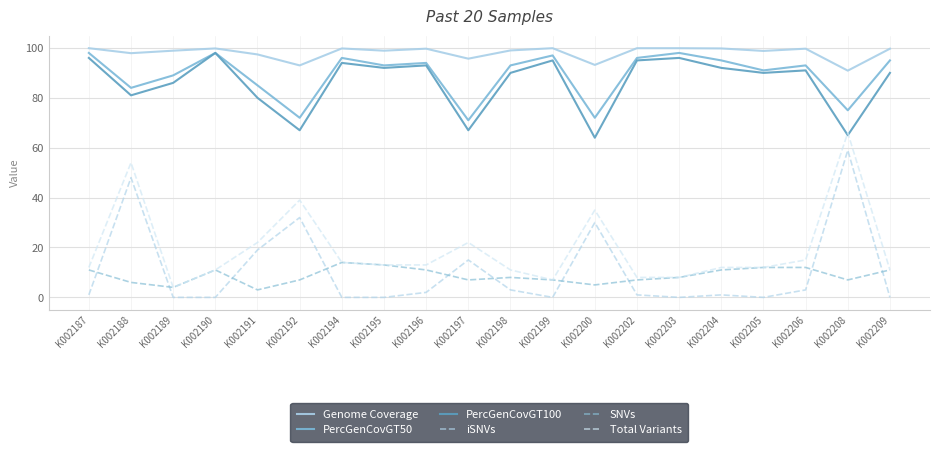

Reading left to right, extract all data points from this chart.

Genome Coverage: 99.9	97.9	98.9	99.8	97.4	93.0	99.8	98.9	99.7	95.7	99.0	99.9	93.2	99.9	99.9	99.8	98.8	99.7	90.9	99.7
PercGenCovGT50: 98.0	84.0	89.0	98.0	85.0	72.0	96.0	93.0	94.0	71.0	93.0	97.0	72.0	96.0	98.0	95.0	91.0	93.0	75.0	95.0
PercGenCovGT100: 96.0	81.0	86.0	98.0	80.0	67.0	94.0	92.0	93.0	67.0	90.0	95.0	64.0	95.0	96.0	92.0	90.0	91.0	65.0	90.0
iSNVs: 1.0	48.0	0.0	0.0	19.0	32.0	0.0	0.0	2.0	15.0	3.0	0.0	30.0	1.0	0.0	1.0	0.0	3.0	59.0	0.0
SNVs: 11.0	6.0	4.0	11.0	3.0	7.0	14.0	13.0	11.0	7.0	8.0	7.0	5.0	7.0	8.0	11.0	12.0	12.0	7.0	11.0
Total Variants: 12.0	54.0	4.0	11.0	22.0	39.0	14.0	13.0	13.0	22.0	11.0	7.0	35.0	8.0	8.0	12.0	12.0	15.0	66.0	11.0